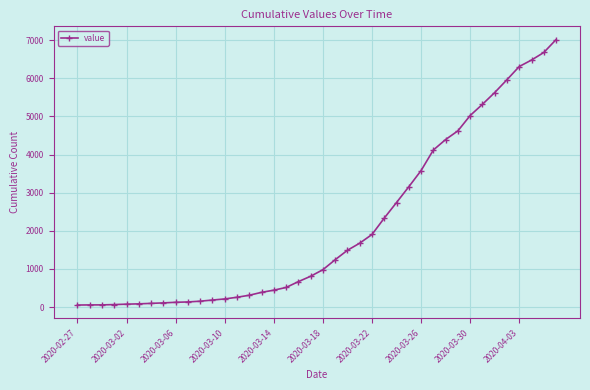

How many categories are shown in the chart?

40